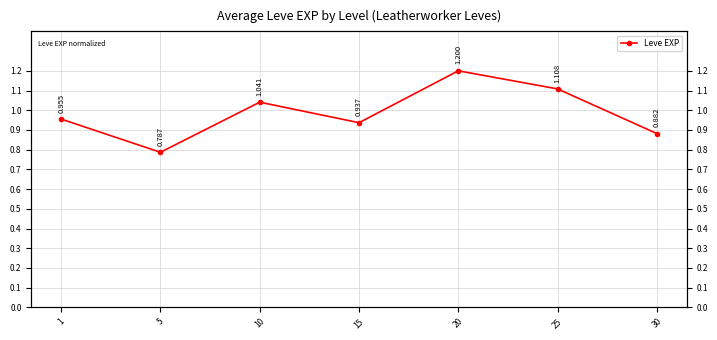

True or false: there are more than 2 points higher than both neighbors.

False